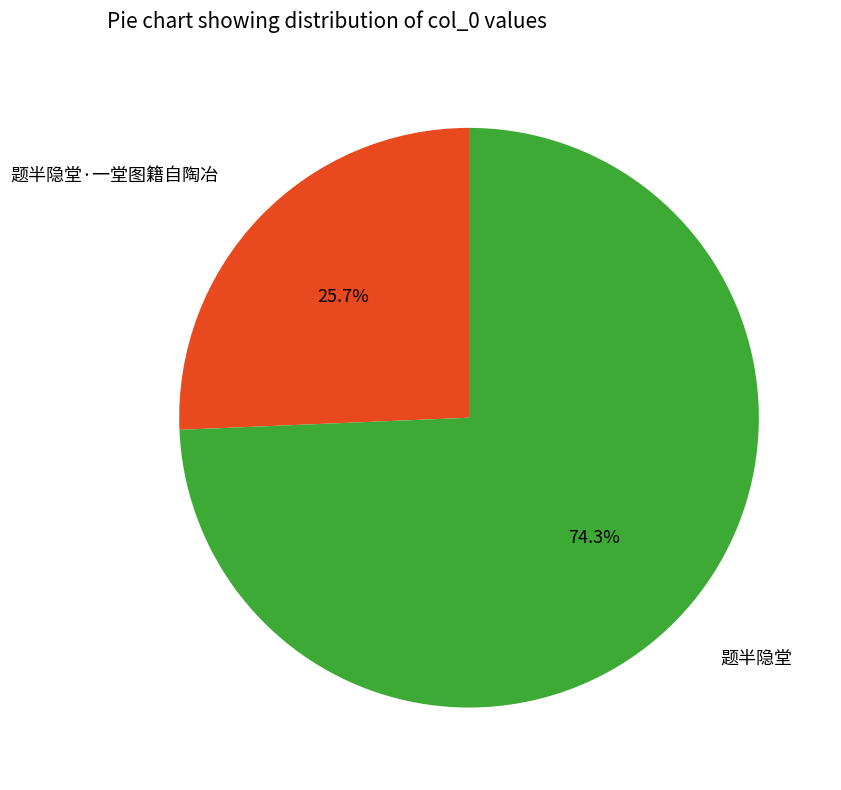

True or false: 题半隐堂·一堂图籍自陶冶 accounts for 36% of the total.

False